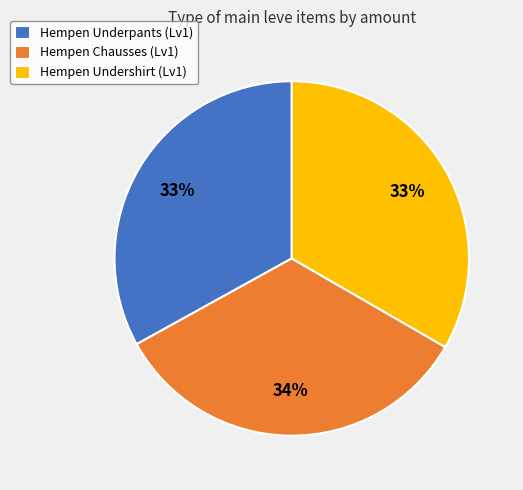

Does any single category account for the majority?

No